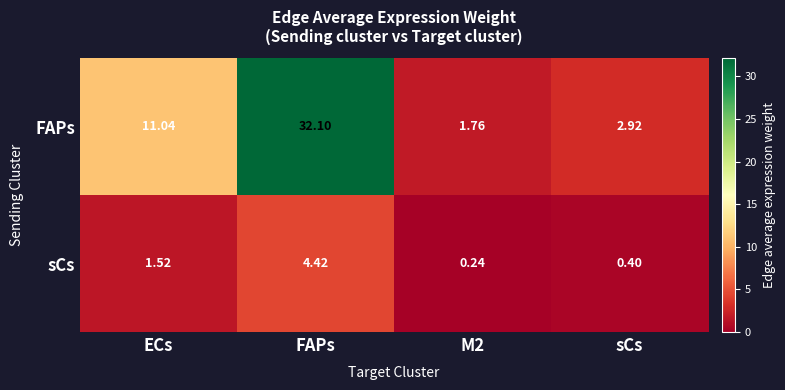

Which series has the largest range (max minus min)?

FAPs